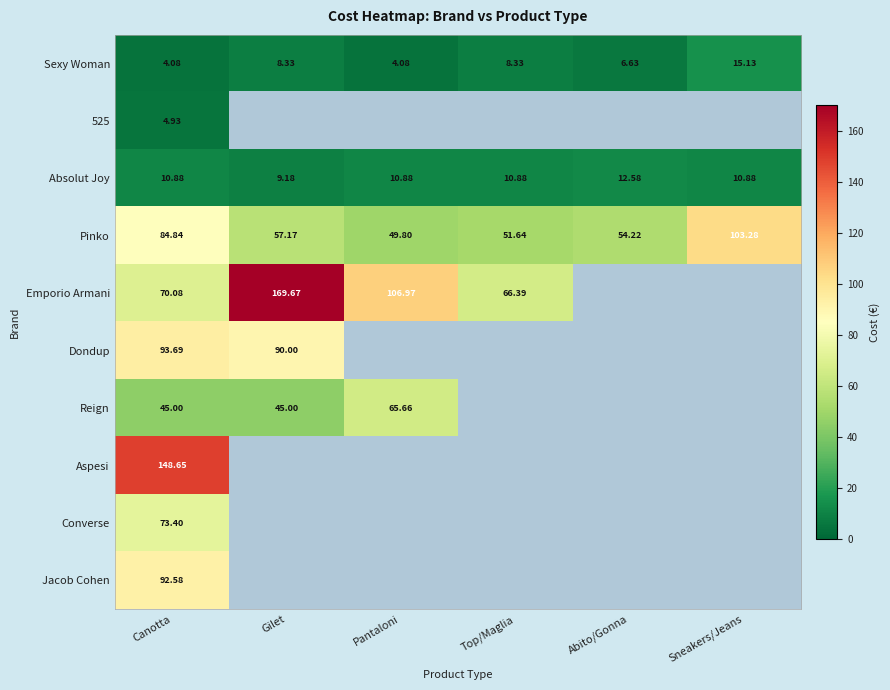

At which label does Sexy Woman first exceed 8?

Gilet